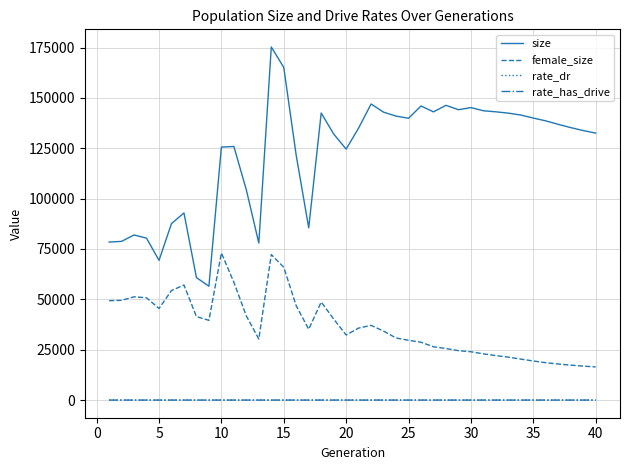

What is the difference between the maximum and minimum values in the size series?

118771.0